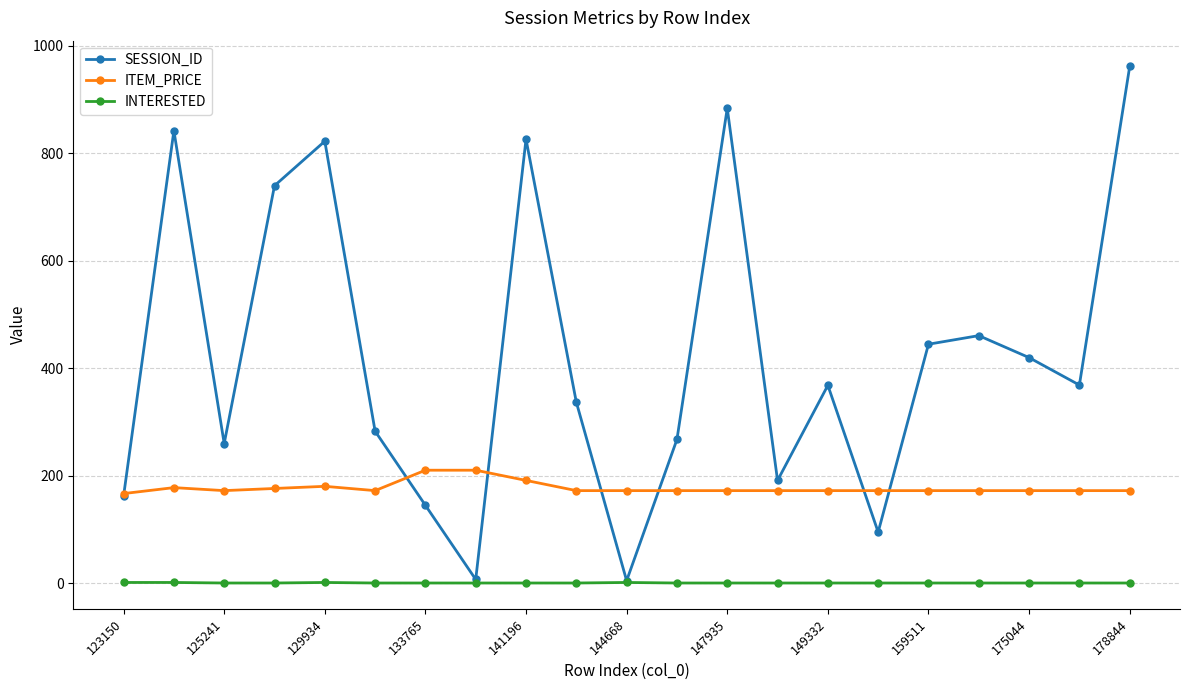

List the series in order of their overall mean, highest first.

SESSION_ID, ITEM_PRICE, INTERESTED